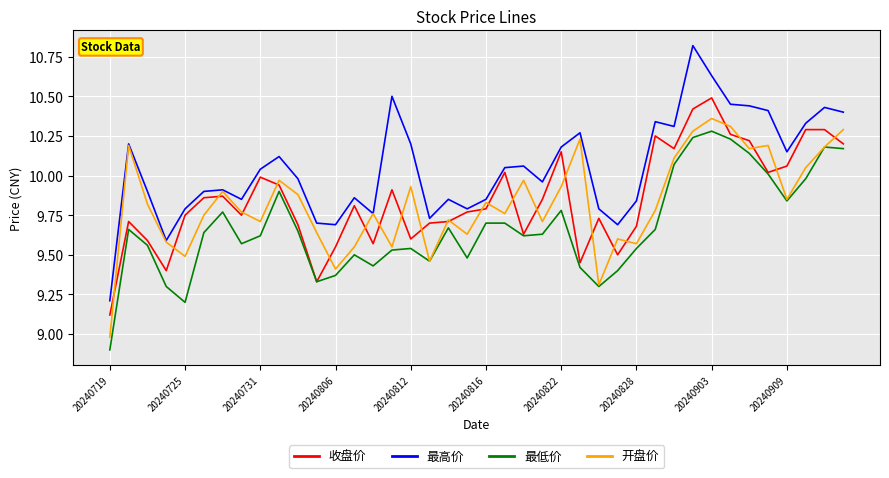

What is the smallest value displayed?

8.9